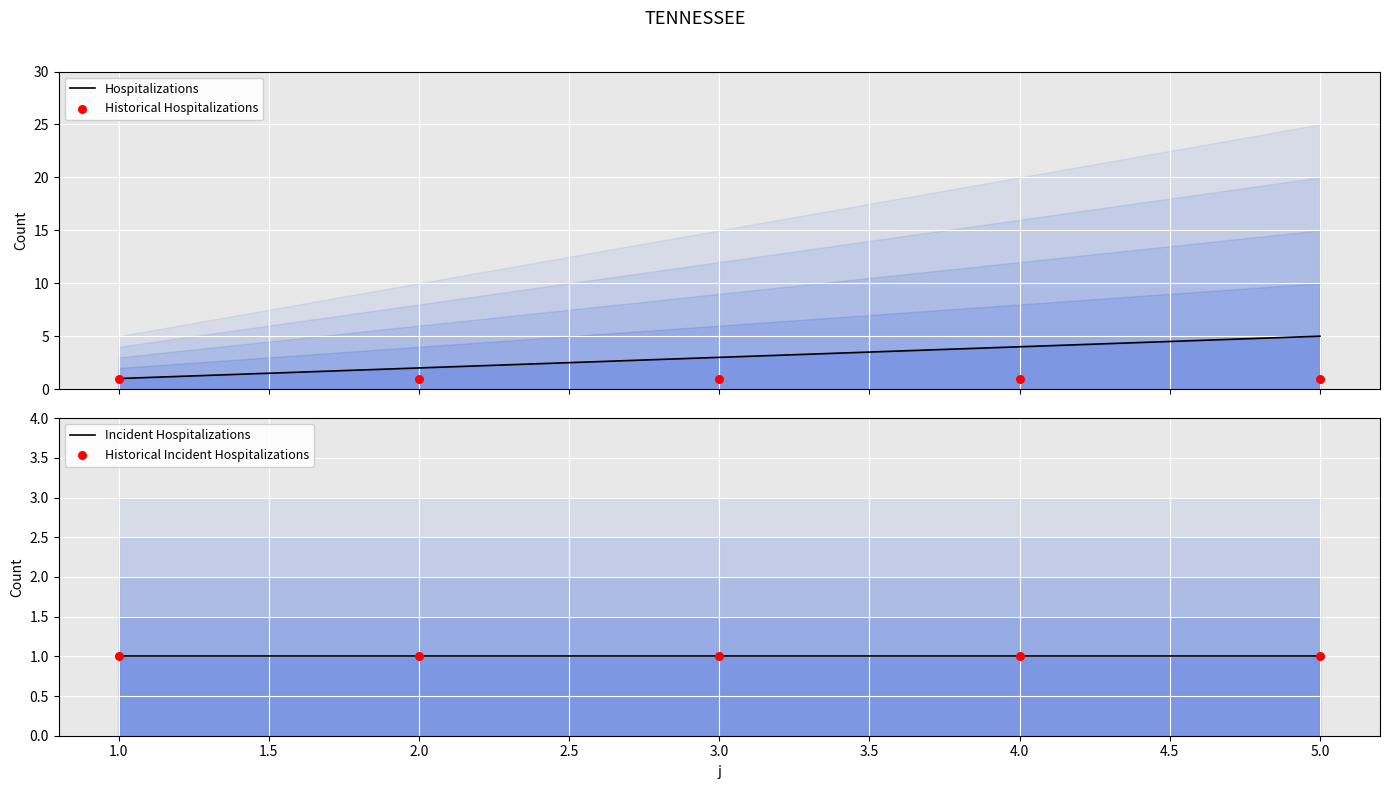

What are all the series names shown in the legend?

Hospitalizations, Historical Hospitalizations, Incident Hospitalizations, Historical Incident Hospitalizations